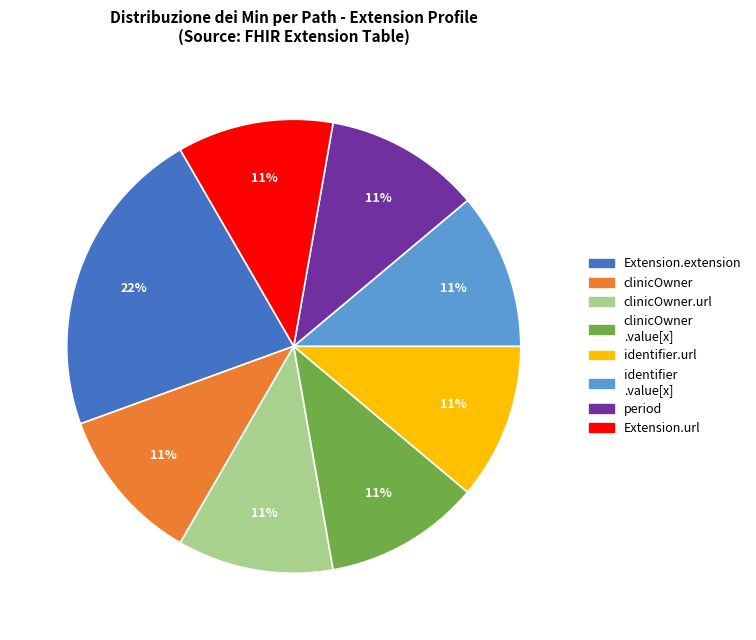

The period slice represents 11% of the pie. True or false?

True